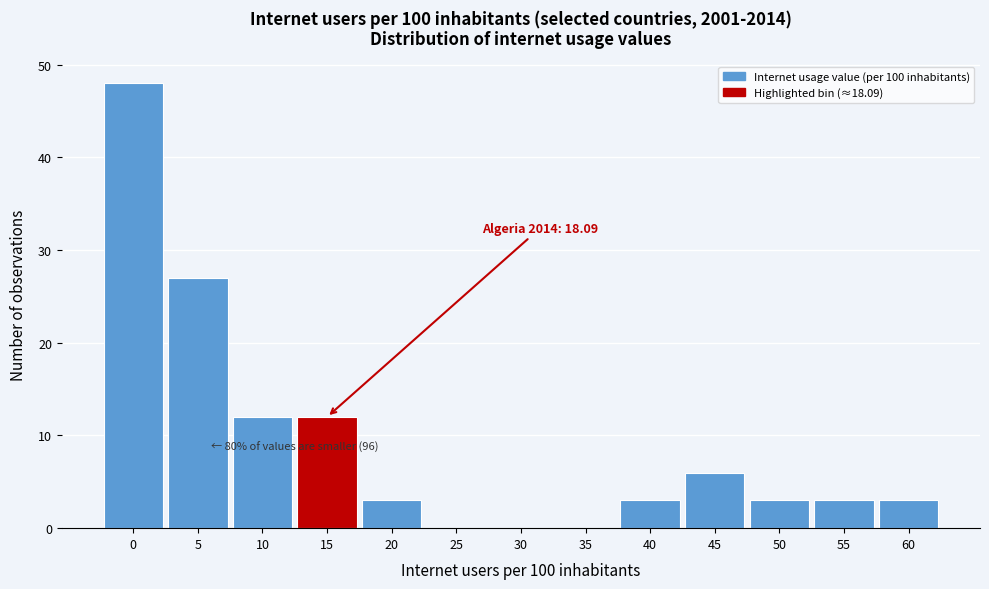

Reading right to left, what are all the values shown in this chart?

60=3	55=3	50=3	45=6	40=3	35=0	30=0	25=0	20=3	15=12	10=12	5=27	0=48